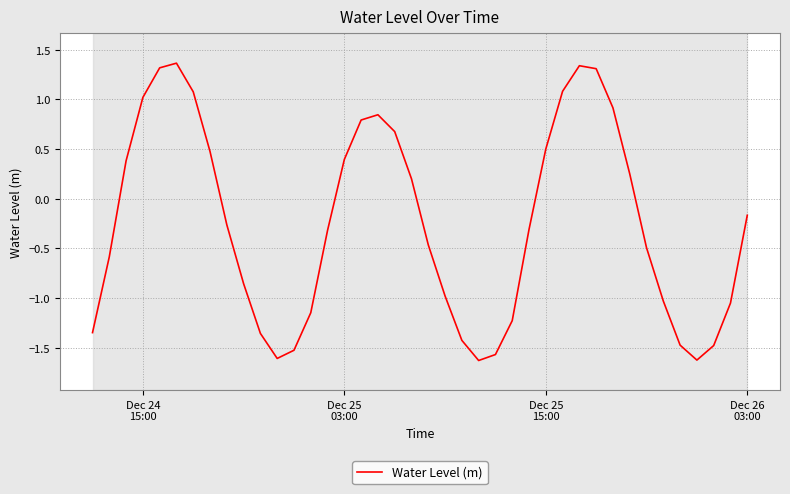

Does the chart have visible grid lines?

Yes